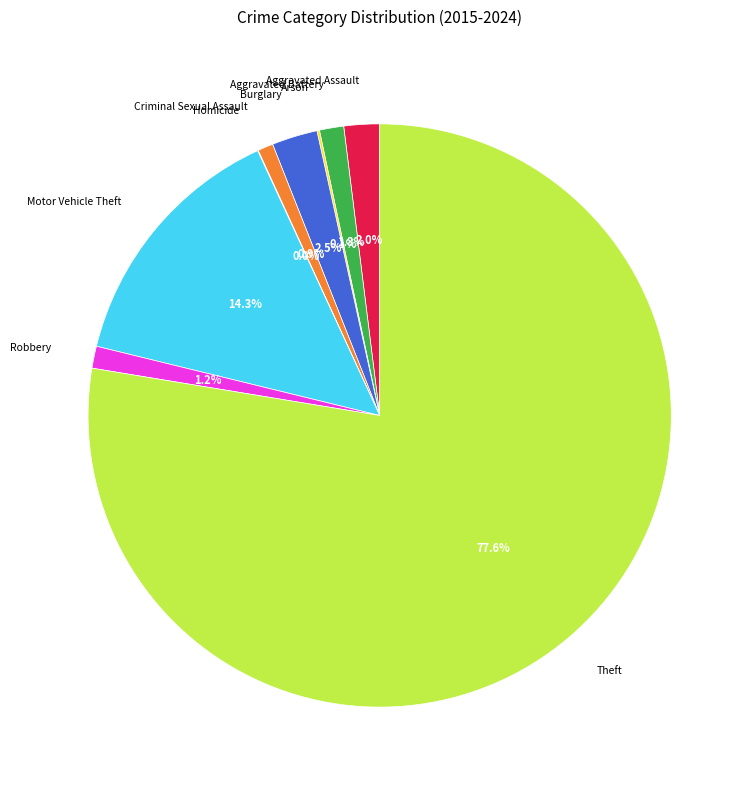

Does any single category account for the majority?

Yes